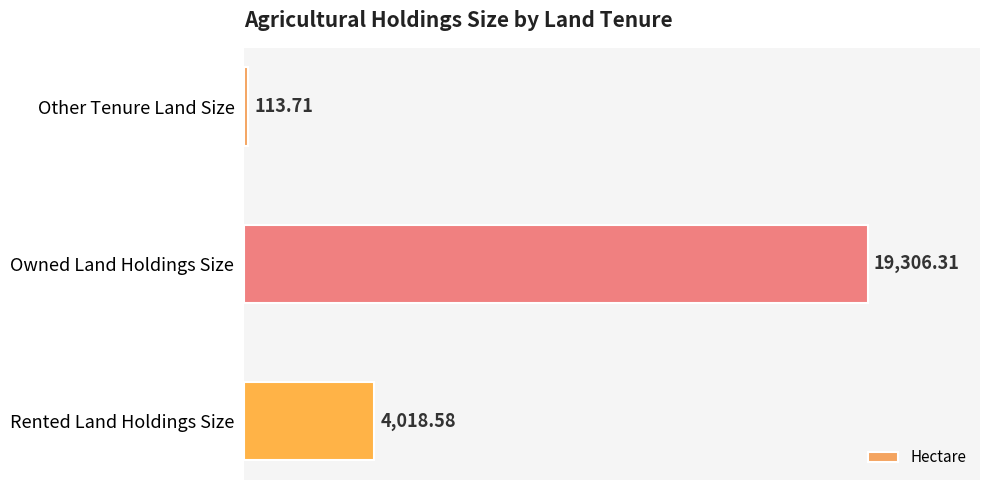

How many categories are shown in the chart?

3